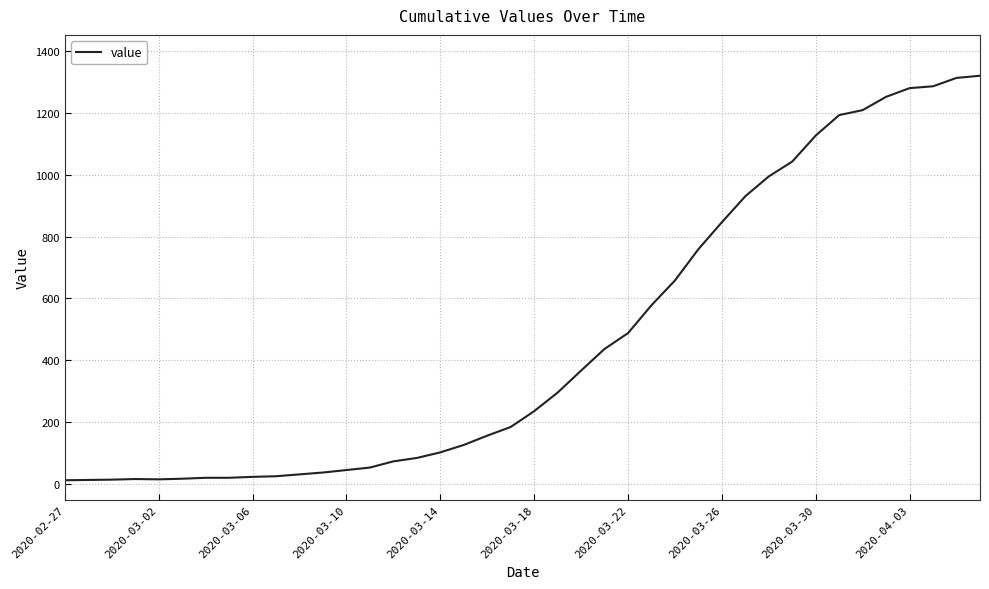

What is the difference between the maximum and minimum values?

1306